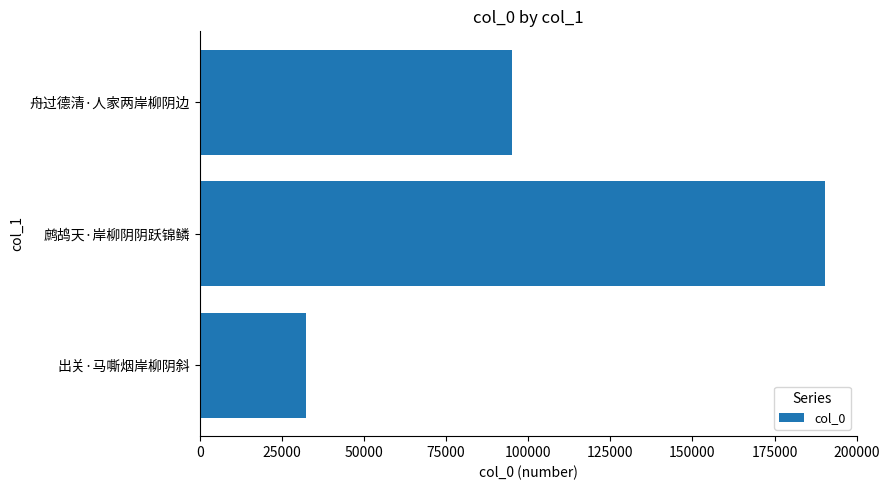

The chart shows a value of 252744 at 鹧鸪天·岸柳阴阴跃锦鳞. True or false?

False